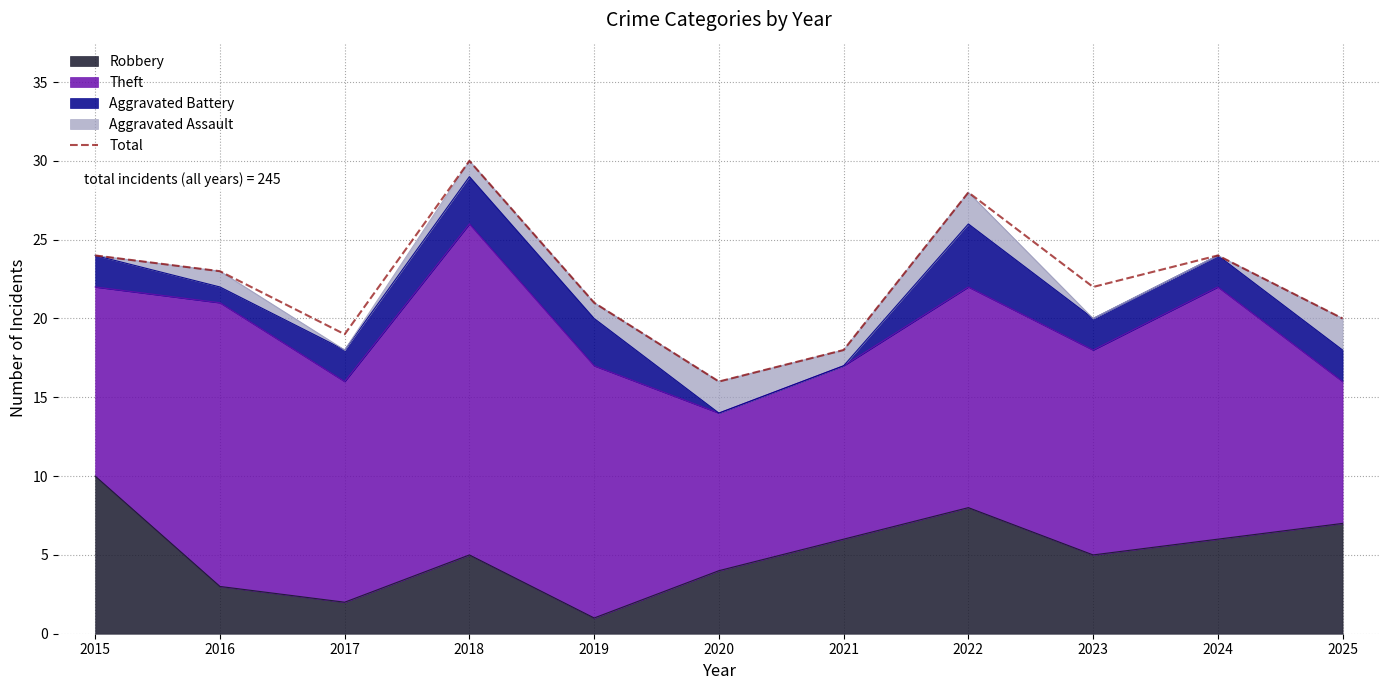

What is the change in value from 2016 to 2021?

-5